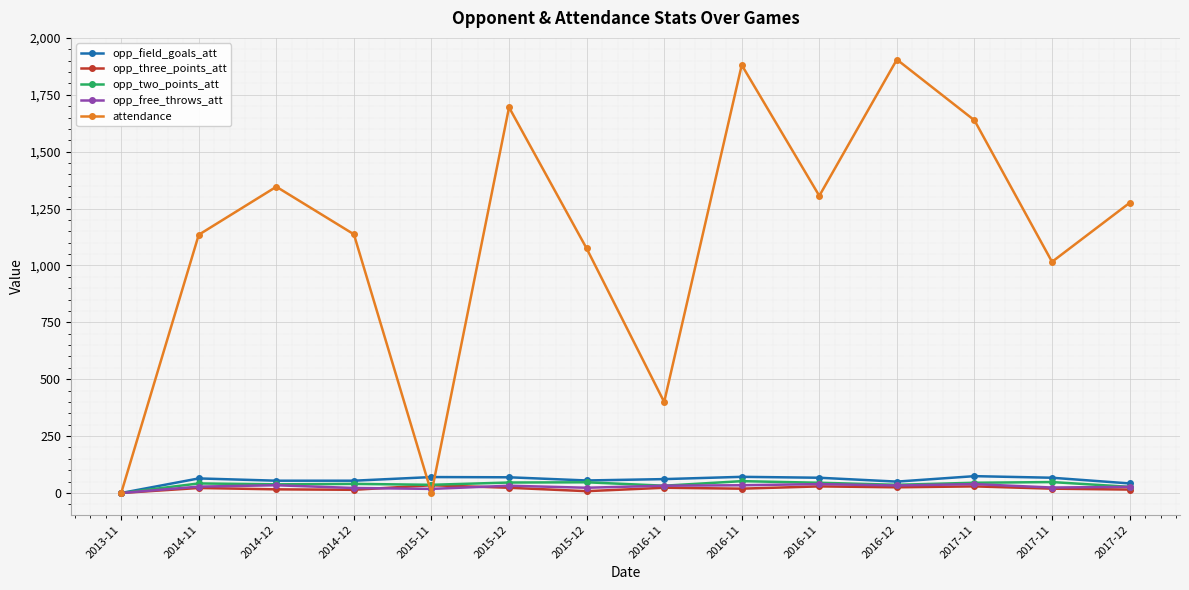

How many data points does each series have?

14